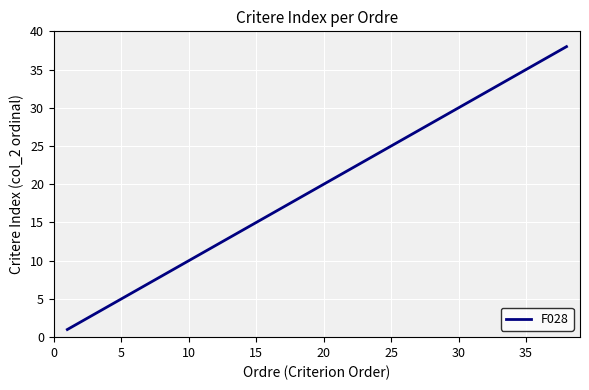

What is the maximum value shown in the chart?

38